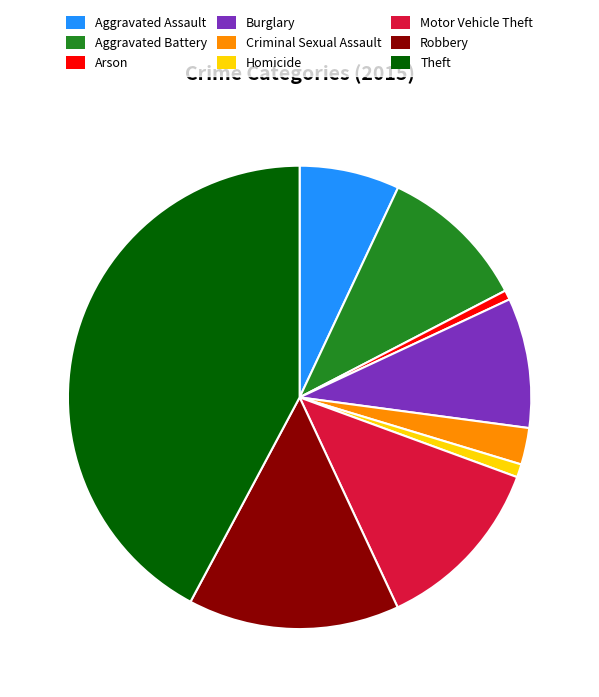

True or false: Homicide accounts for 1% of the total.

True